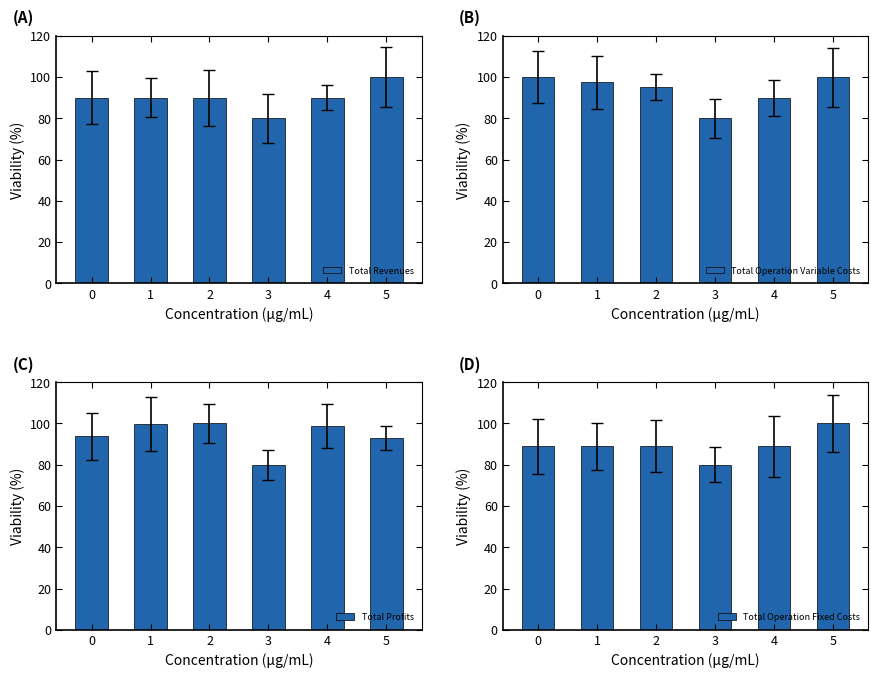

The Total Revenues series shows 131.9 at 3. True or false?

False